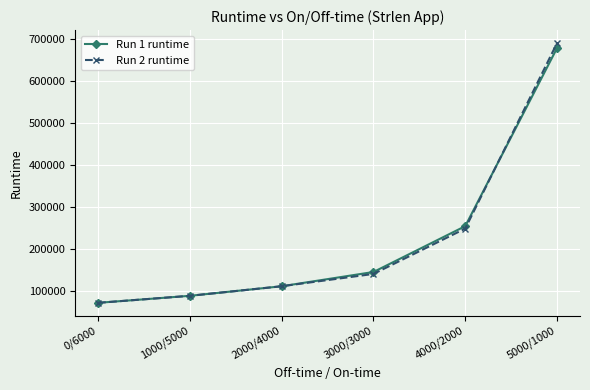

What is the maximum value for Run 1 runtime?

678849